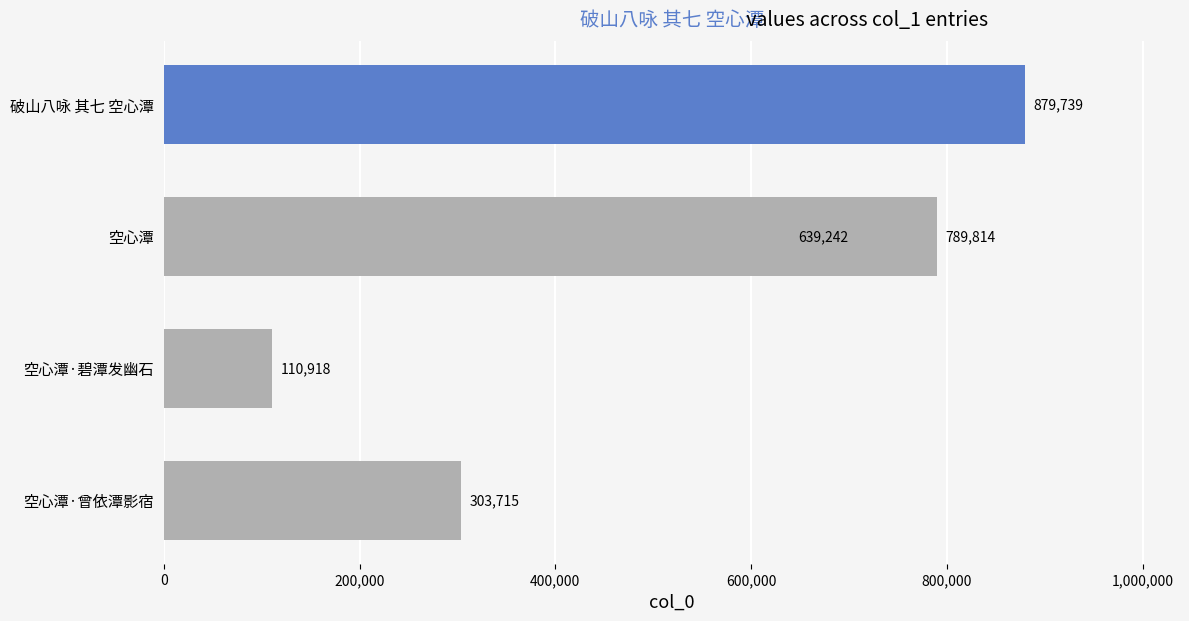

The chart shows a value of 1192534 at 破山八咏 其七 空心潭. True or false?

False